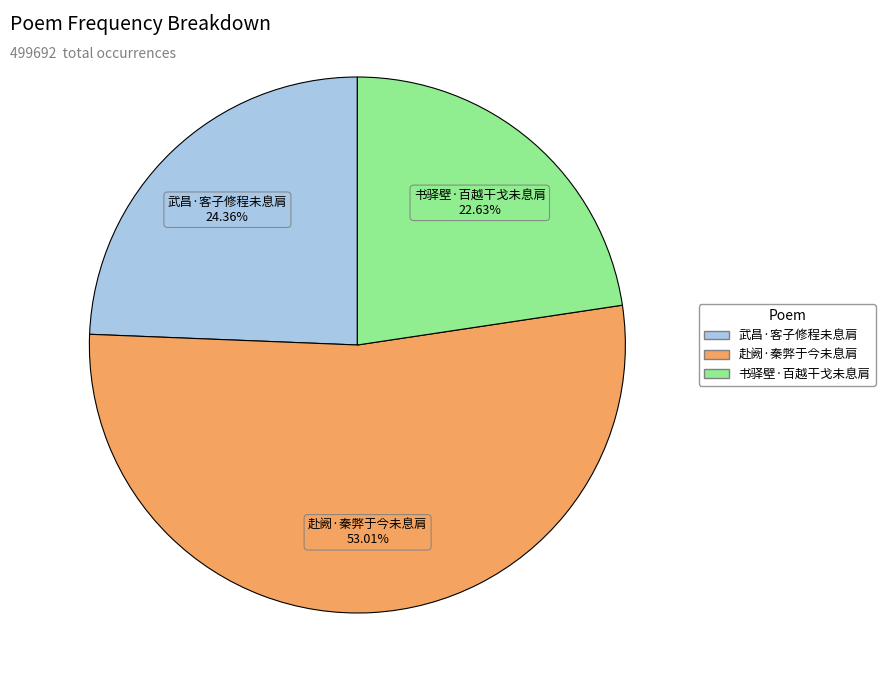

Which category has the biggest portion of the pie?

赴阙·秦弊于今未息肩